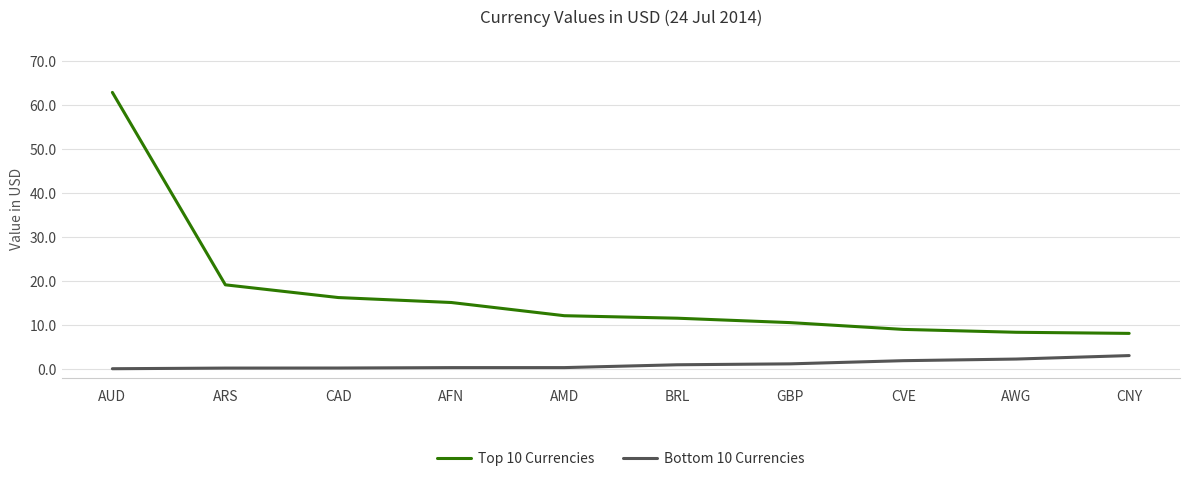

Which series has the largest total across all categories?

Top 10 Currencies